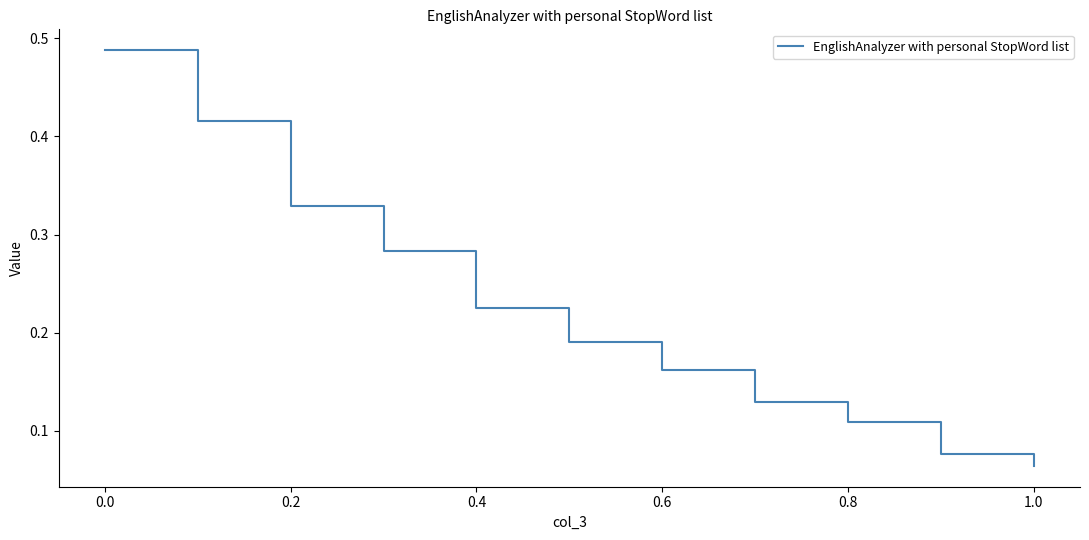

How many lines are shown in the chart?

1